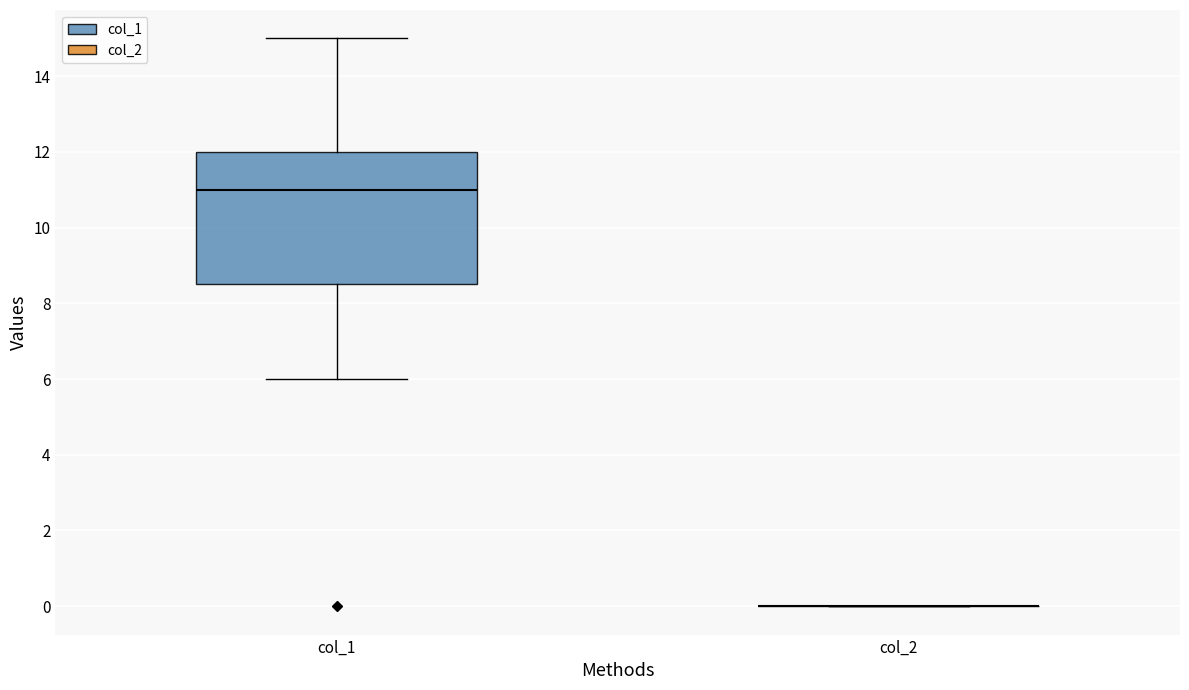

Which box is the tallest, from its lower edge to its upper edge?

col_1